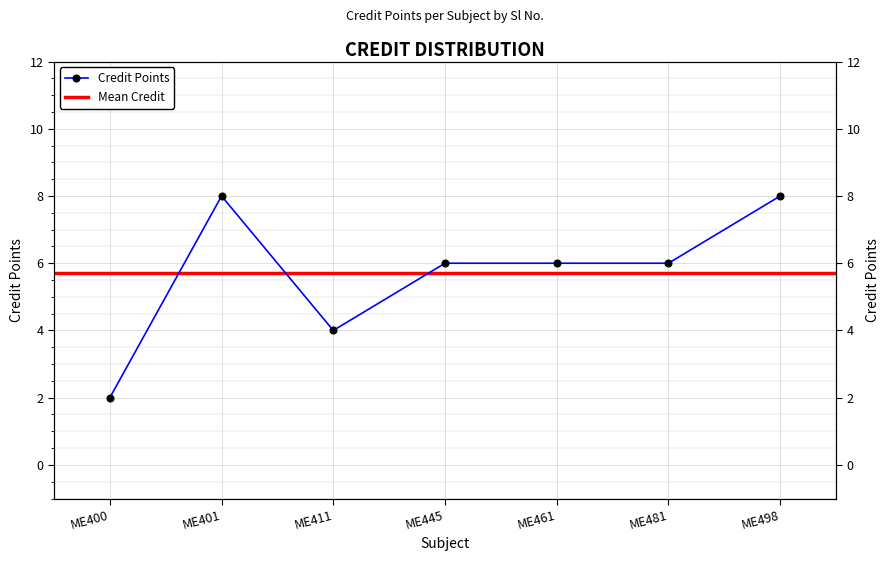

Is it true that the value at ME498 is 4?

False